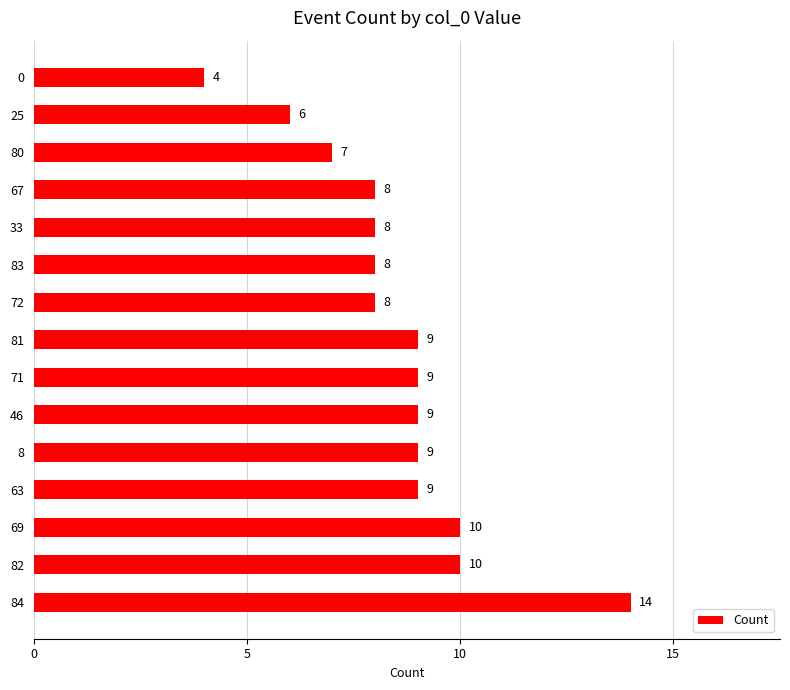

Are the bars grouped side by side (vs. stacked)?

No